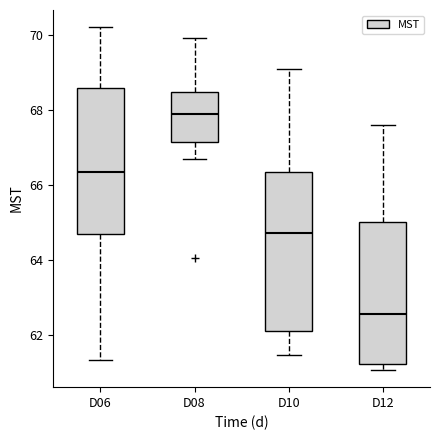

Which box is the tallest, from its lower edge to its upper edge?

D10